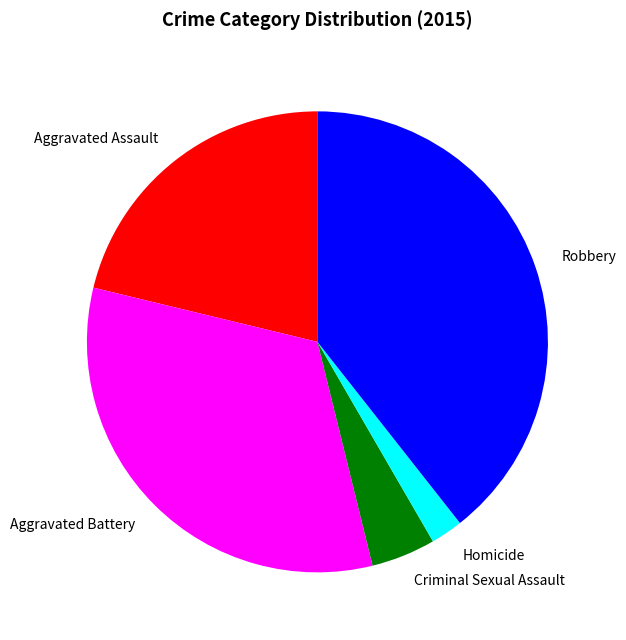

Rank the categories by value from highest to lowest.

Robbery, Aggravated Battery, Aggravated Assault, Criminal Sexual Assault, Homicide